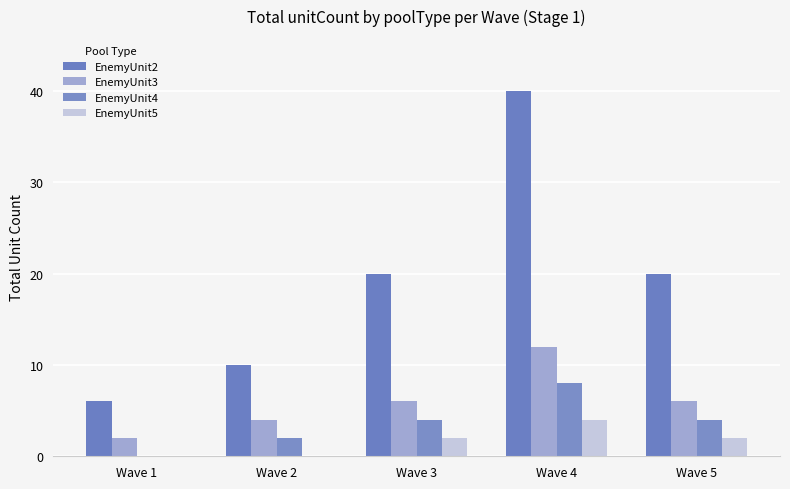

List the labels in order of EnemyUnit2 value, smallest first.

Wave 1, Wave 2, Wave 3, Wave 5, Wave 4